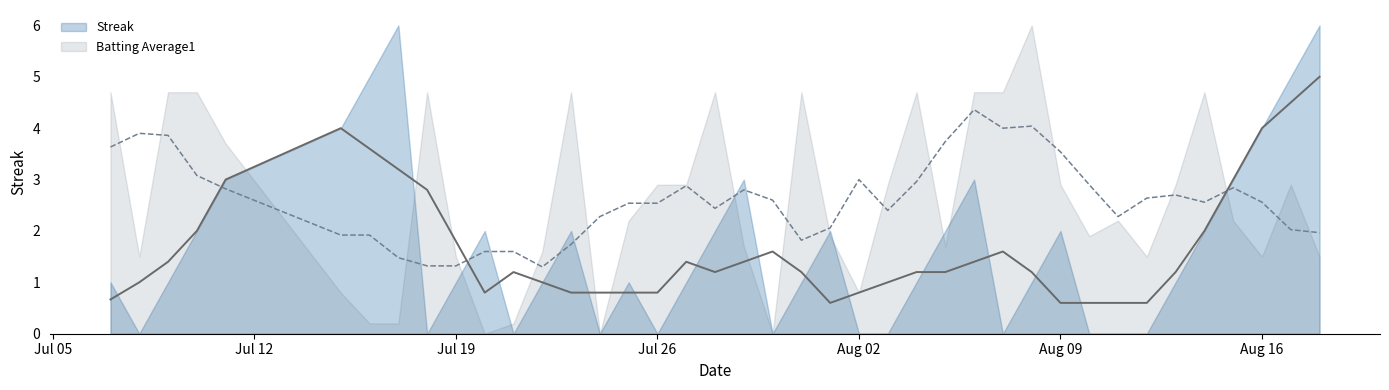

Between 1 and 19, which series saw the biggest shift?

Streak